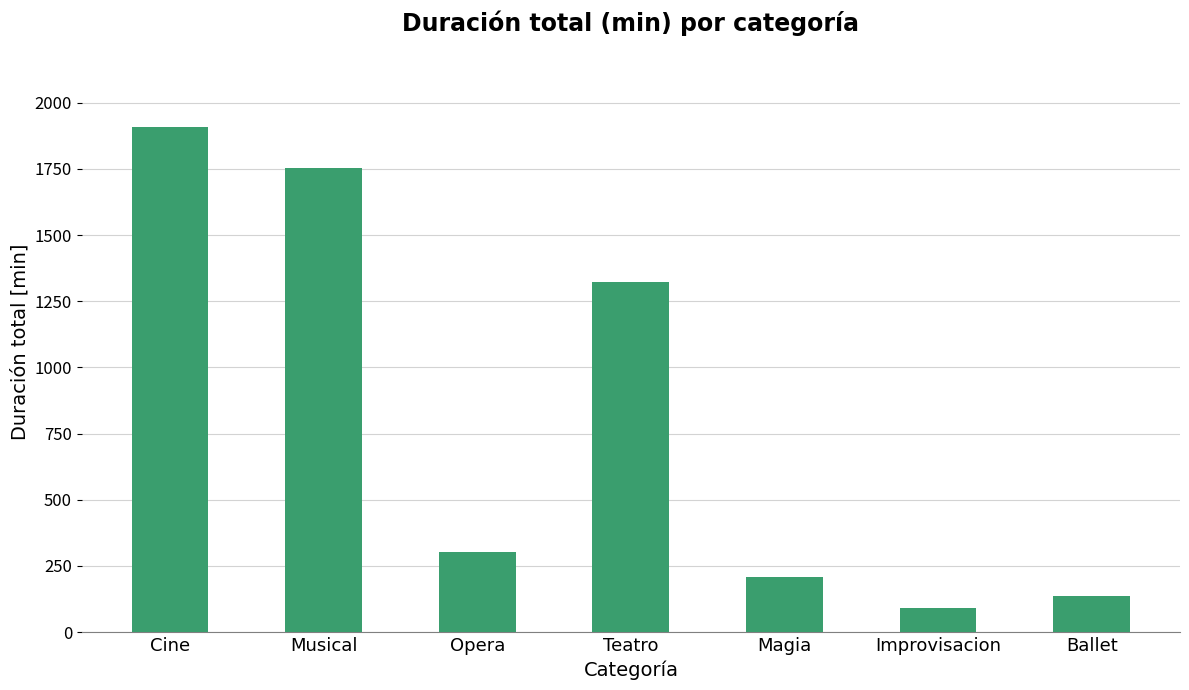

Does the chart contain stacked bars?

No